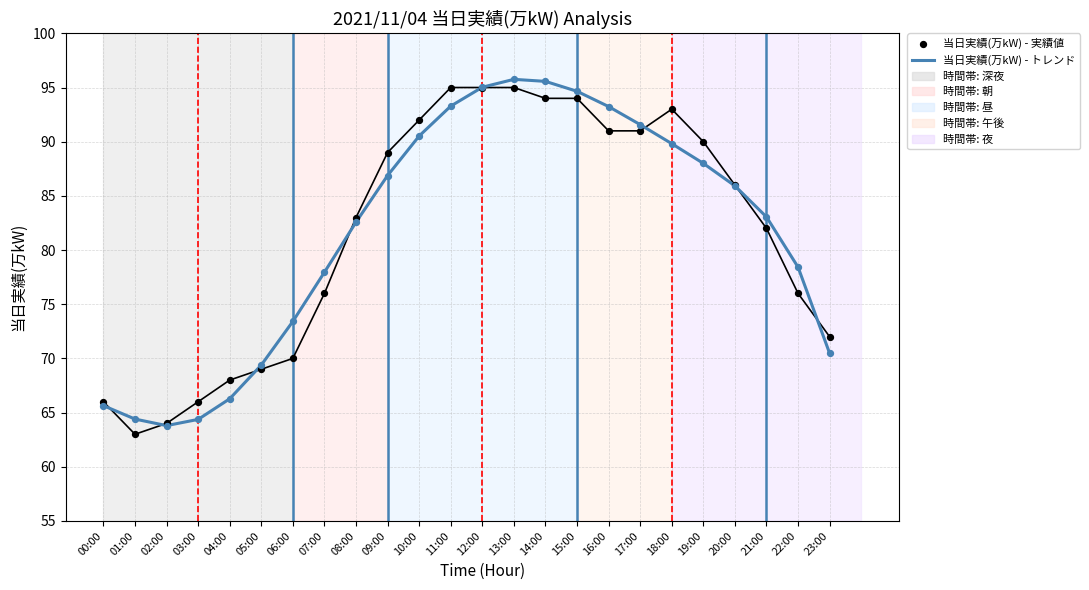

Which series has the largest total across all categories?

当日実績(万kW) - トレンド